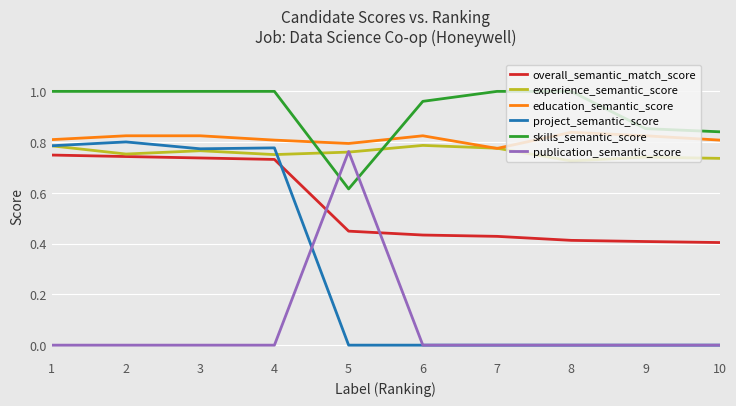

The experience_semantic_score series shows 0.3 at 7. True or false?

False